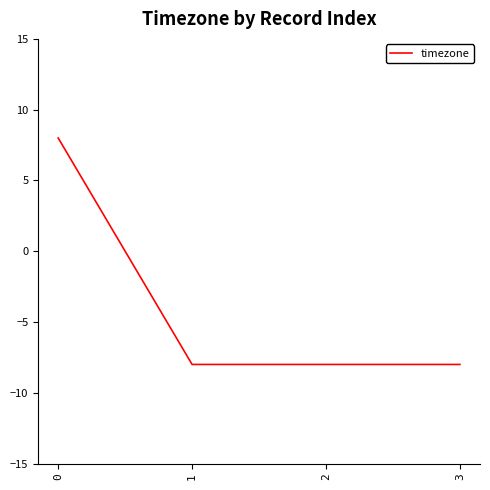

The value at 2 is -8. True or false?

True